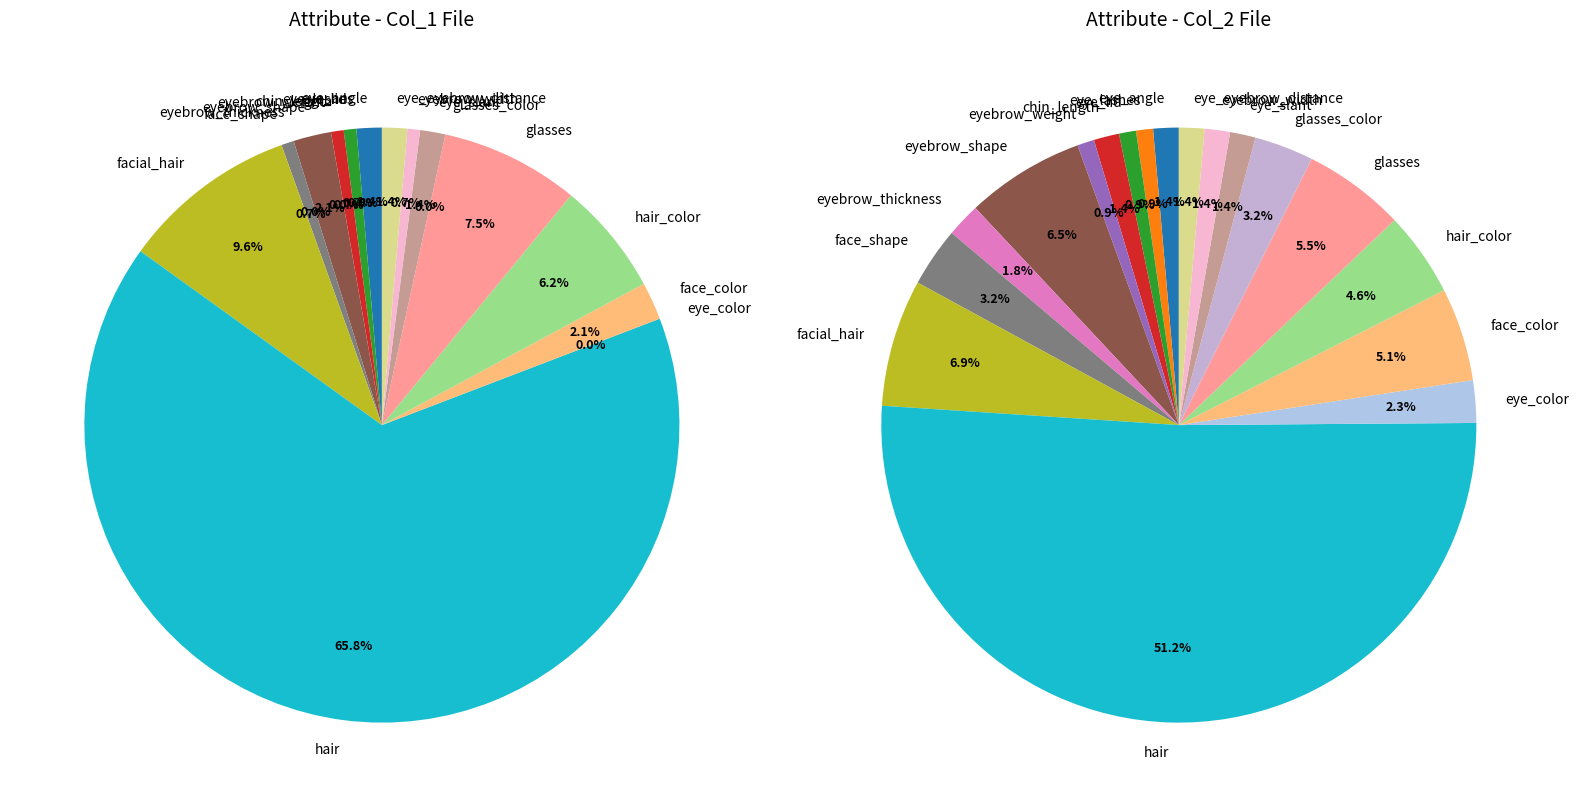

What percentage do glasses_color and eye_eyebrow_distance together represent?

4.6%